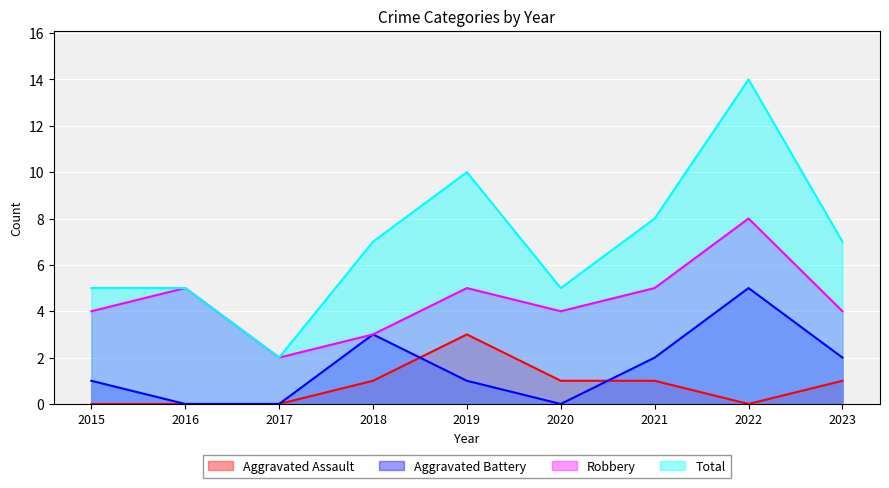

The value of Robbery at 2023 is 1. True or false?

False